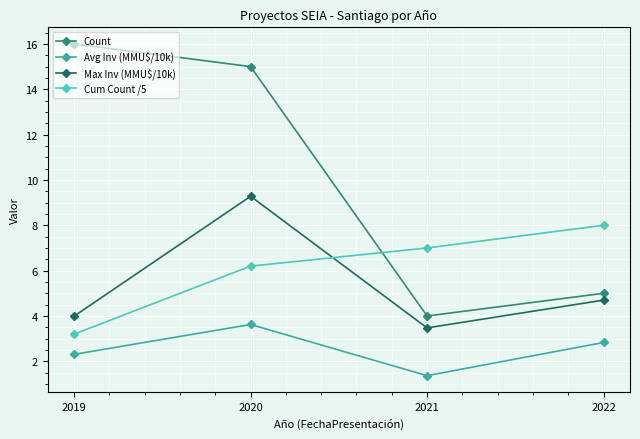

Is it true that Avg Inv (MMU$/10k) equals 2.3 at 2019?

True